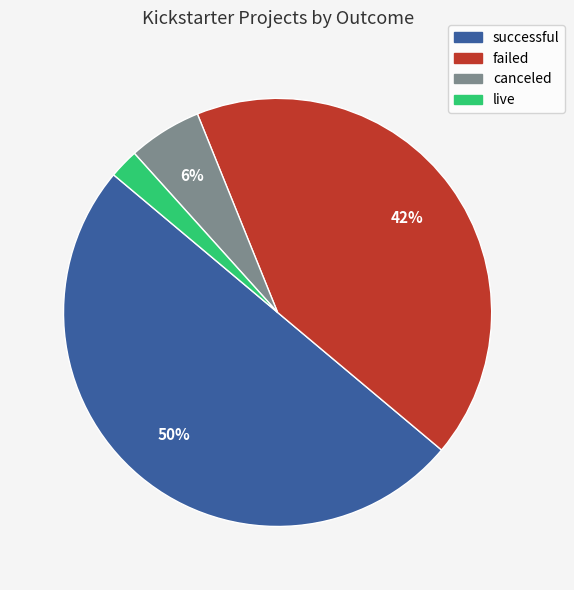

Rank the categories by value from lowest to highest.

live, canceled, failed, successful